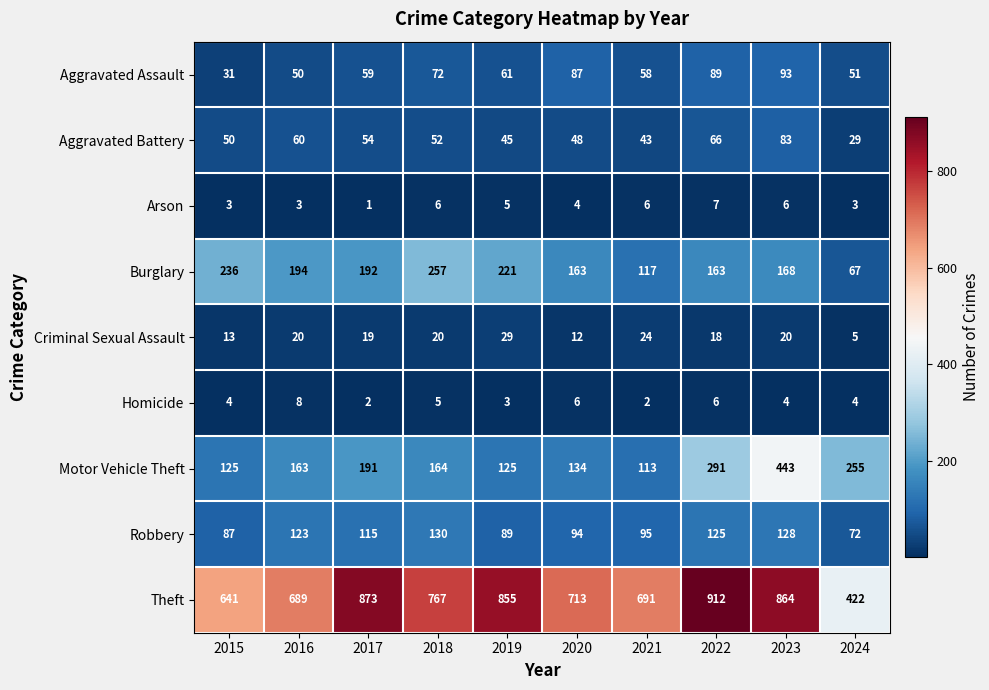

What is the difference between the maximum and minimum values in the Burglary series?

190